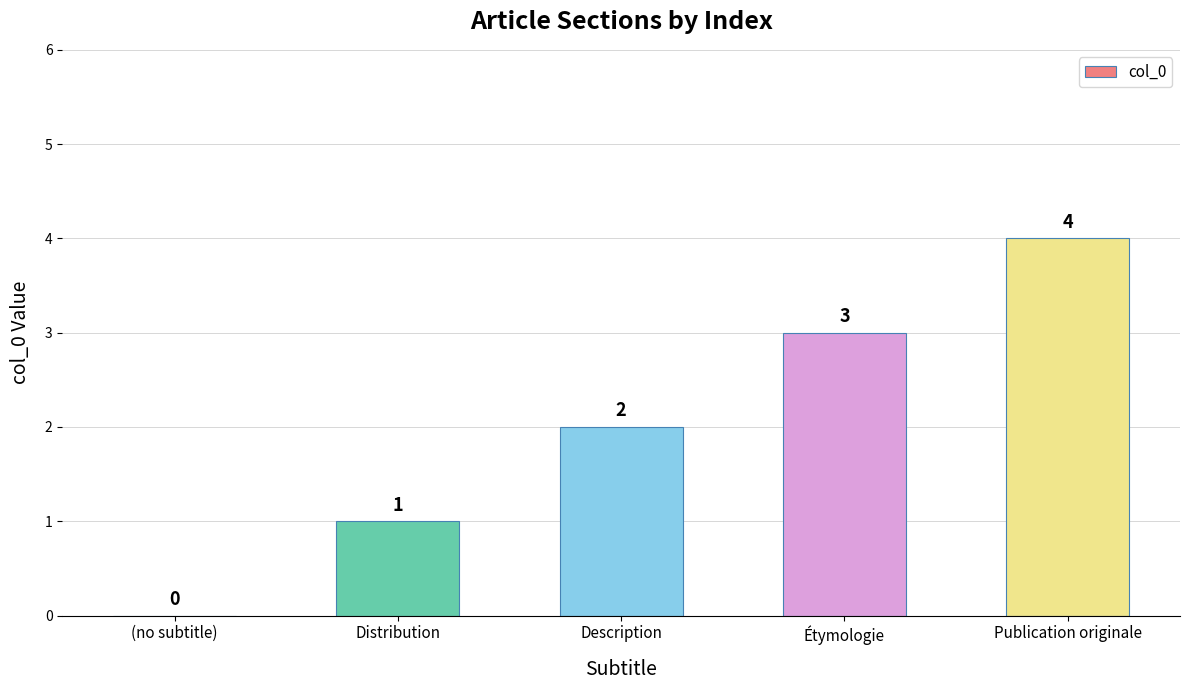

What is the sum of the values at Étymologie and Description?

5